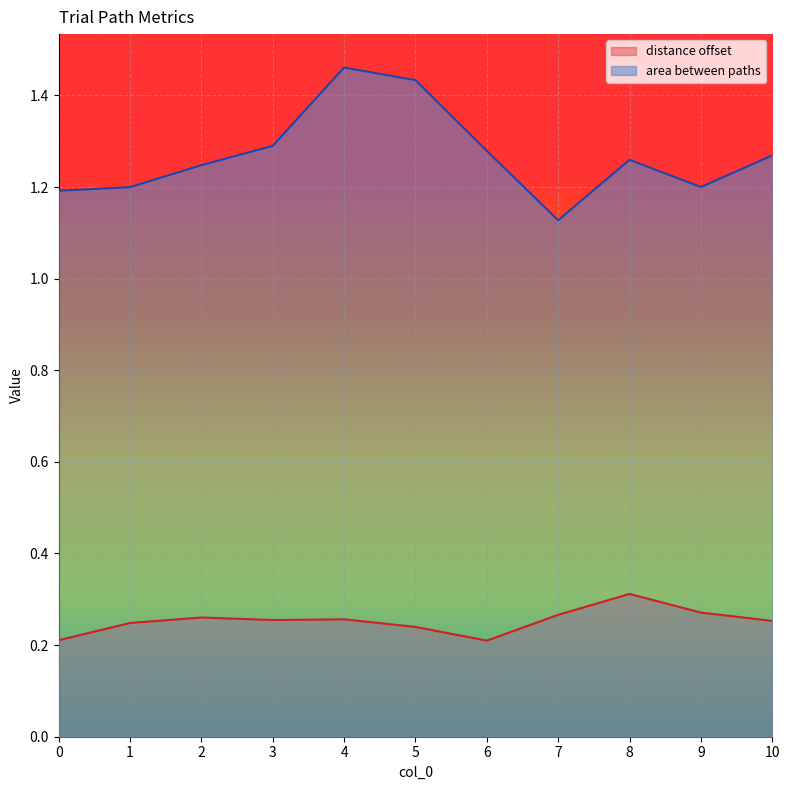

True or false: area between paths and distance offset cross at least once.

False